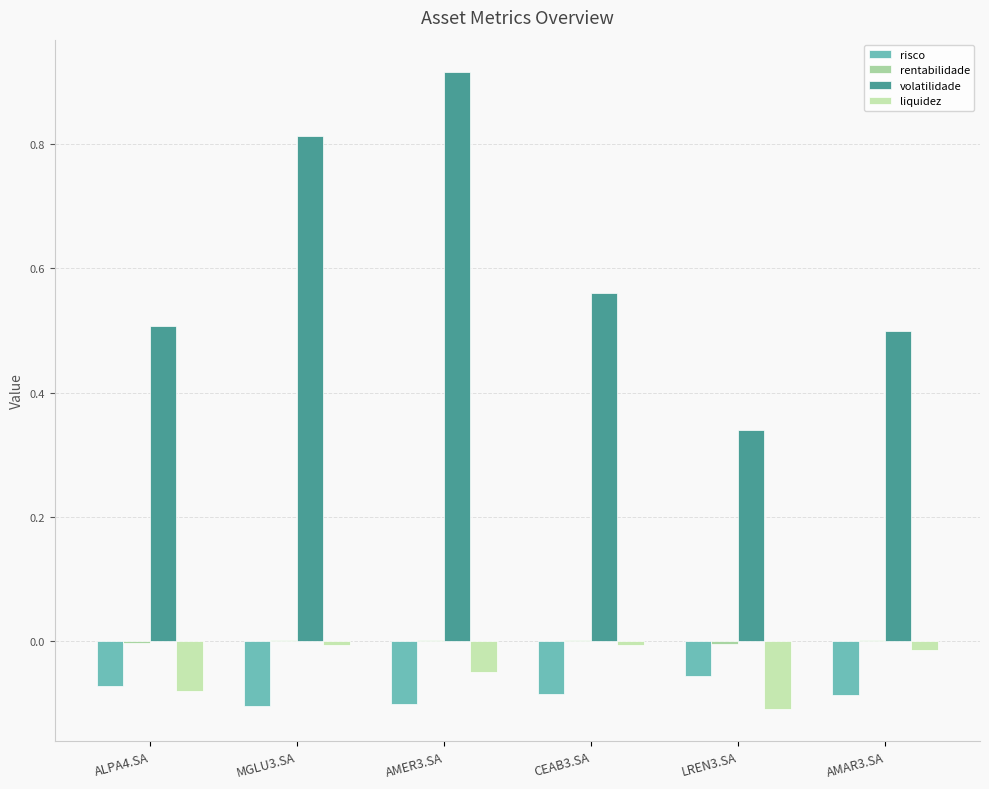

Is the value of liquidez at LREN3.SA greater than the value of volatilidade at MGLU3.SA?

No